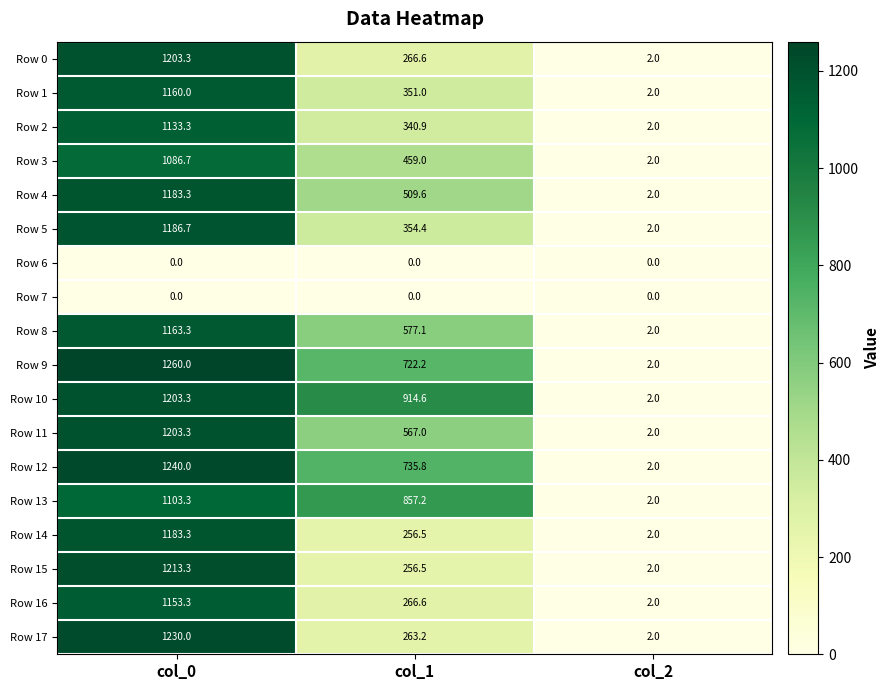

What is the sum of all Row 5 values?

1543.1